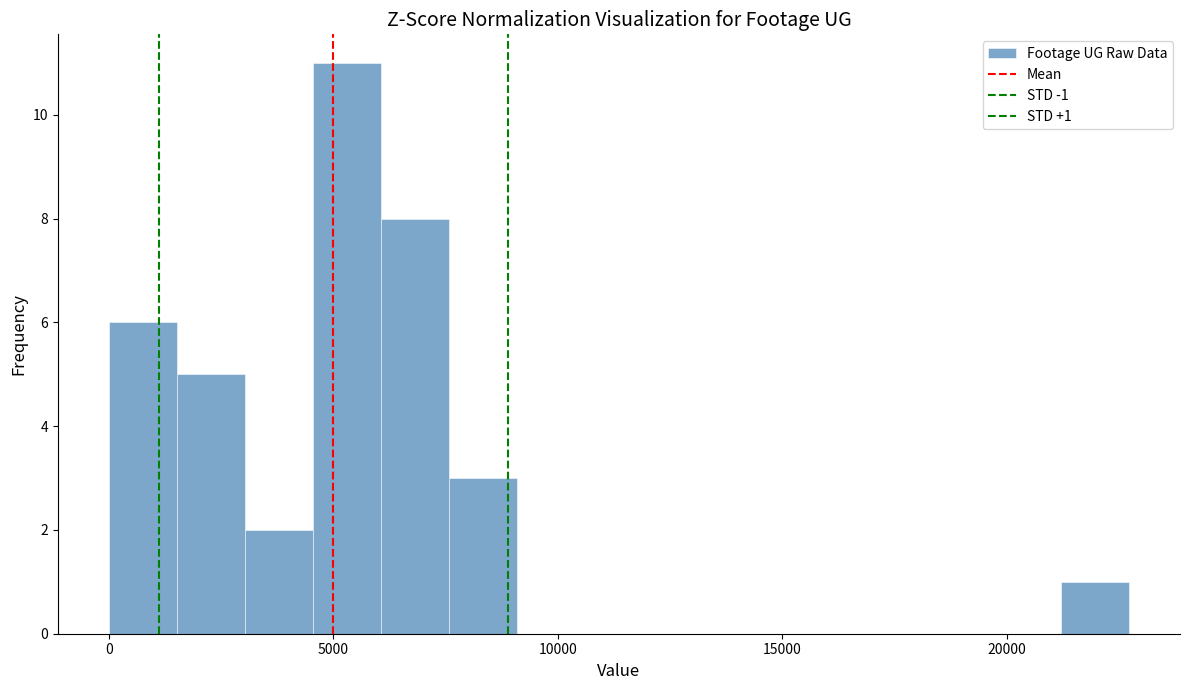

Read against the x-axis, roughly where is the centre of the tallest bar?

5500